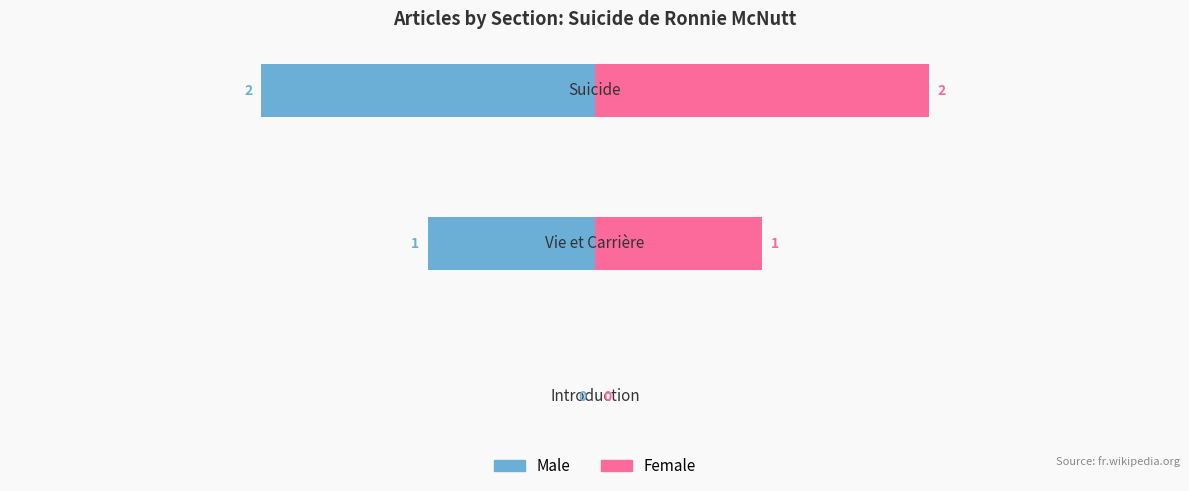

How many values in the Female series are below 1?

1